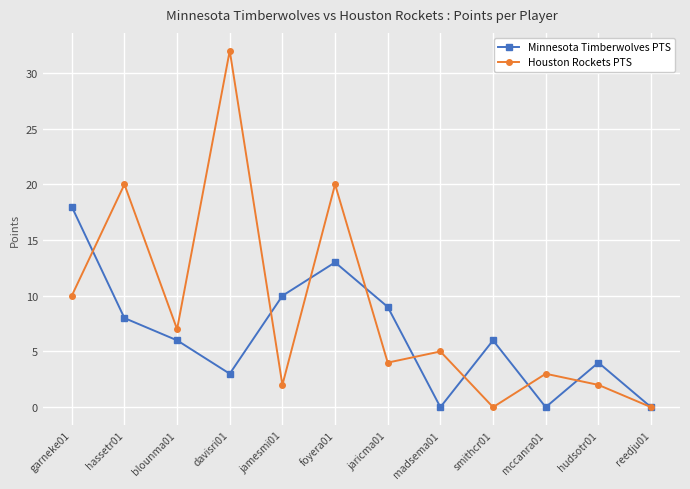

Is the value of Houston Rockets PTS at foyera01 greater than the value of Minnesota Timberwolves PTS at garneke01?

Yes